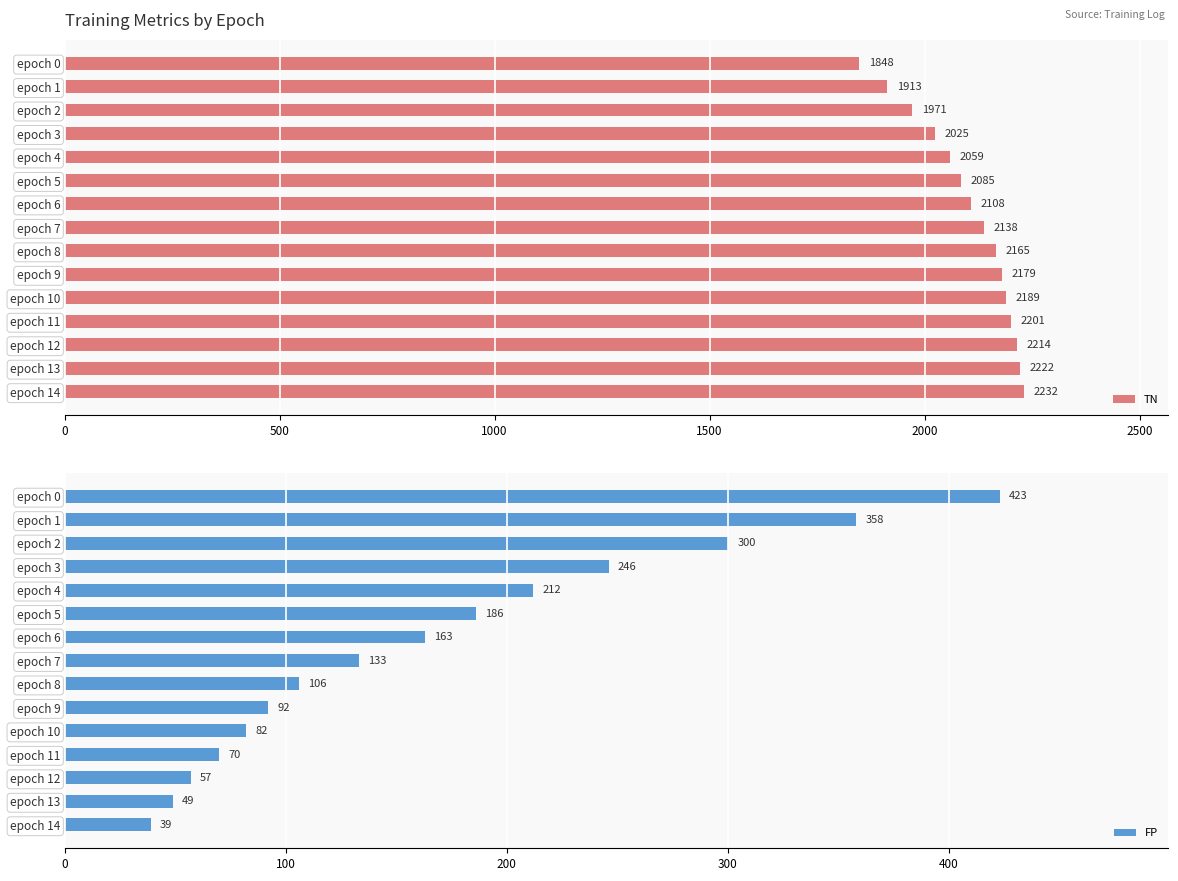

What is the sum of the TN values at epoch 1 and epoch 10?

4102